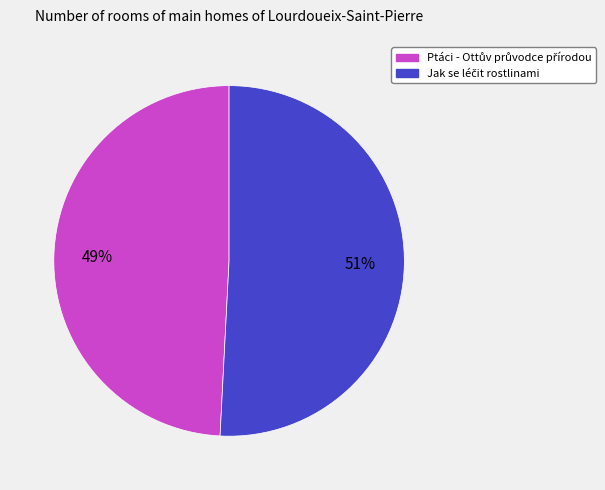

To the nearest percent, what is the average slice percentage?

50%